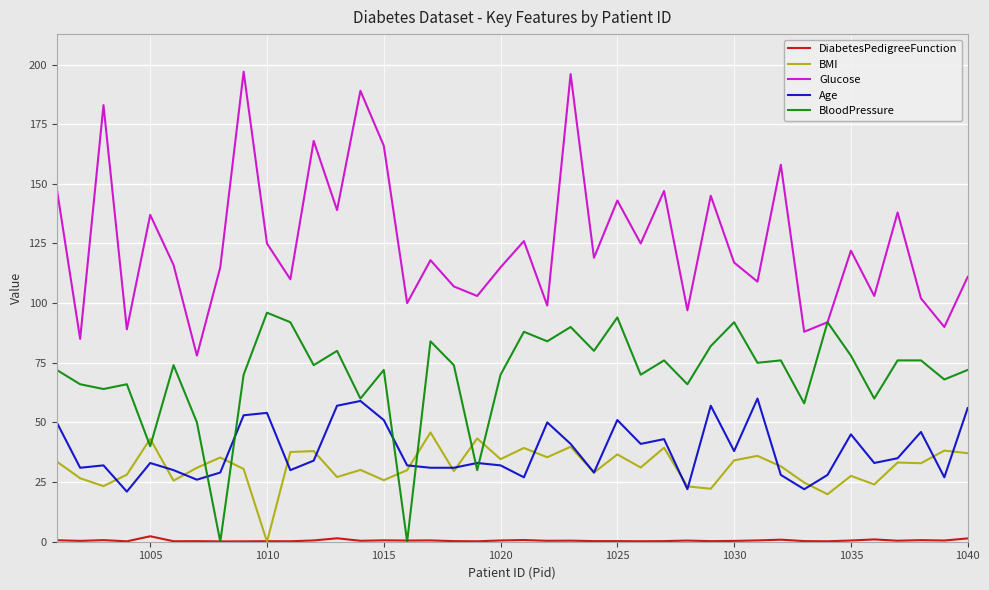

What is the difference between the maximum and minimum values in the BMI series?

45.8